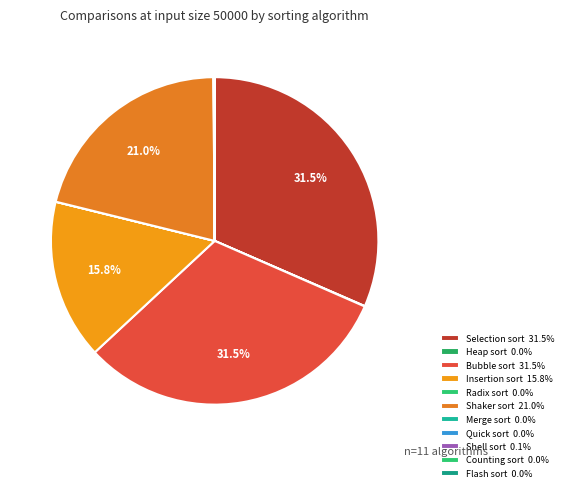

The Radix sort slice represents 0% of the pie. True or false?

True